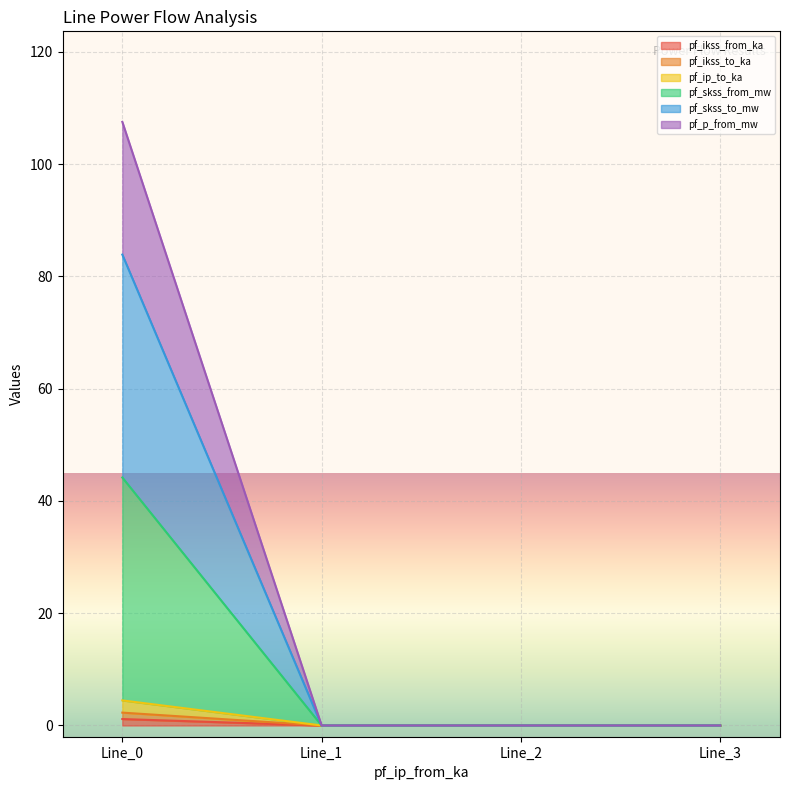

How many categories are shown in the chart?

4